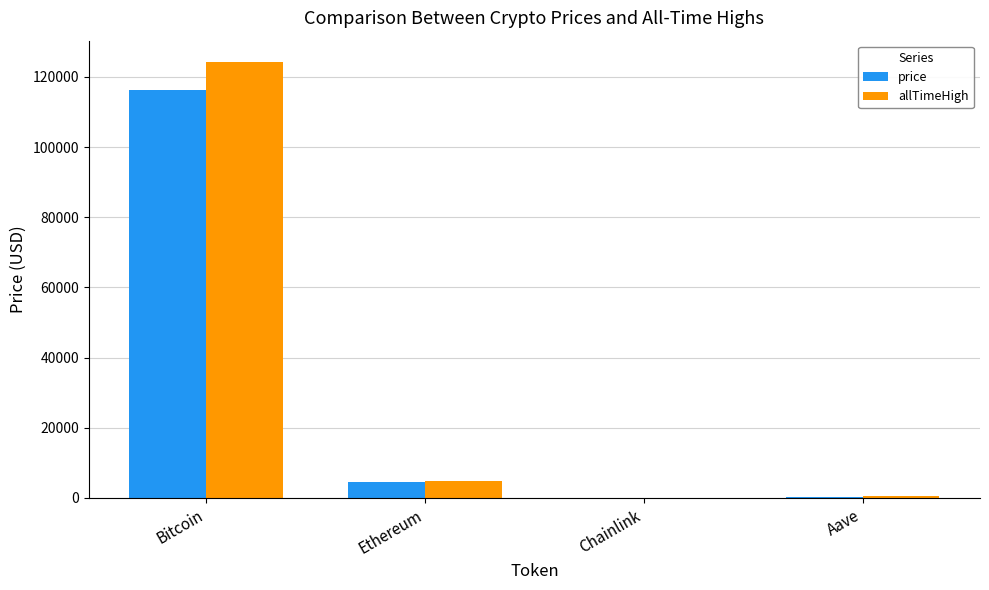

Which label corresponds to the largest value in the chart?

Bitcoin